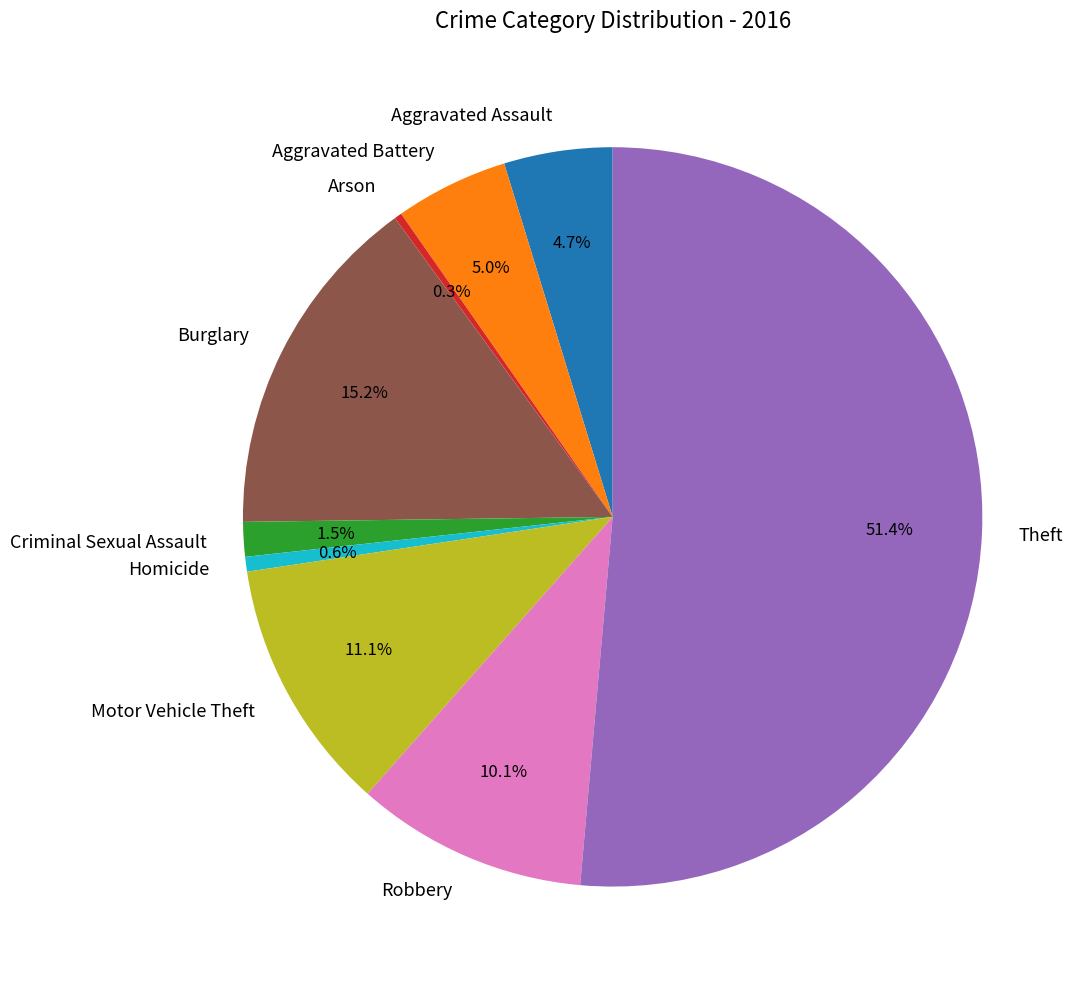

Between Aggravated Assault and Robbery, which is larger?

Robbery